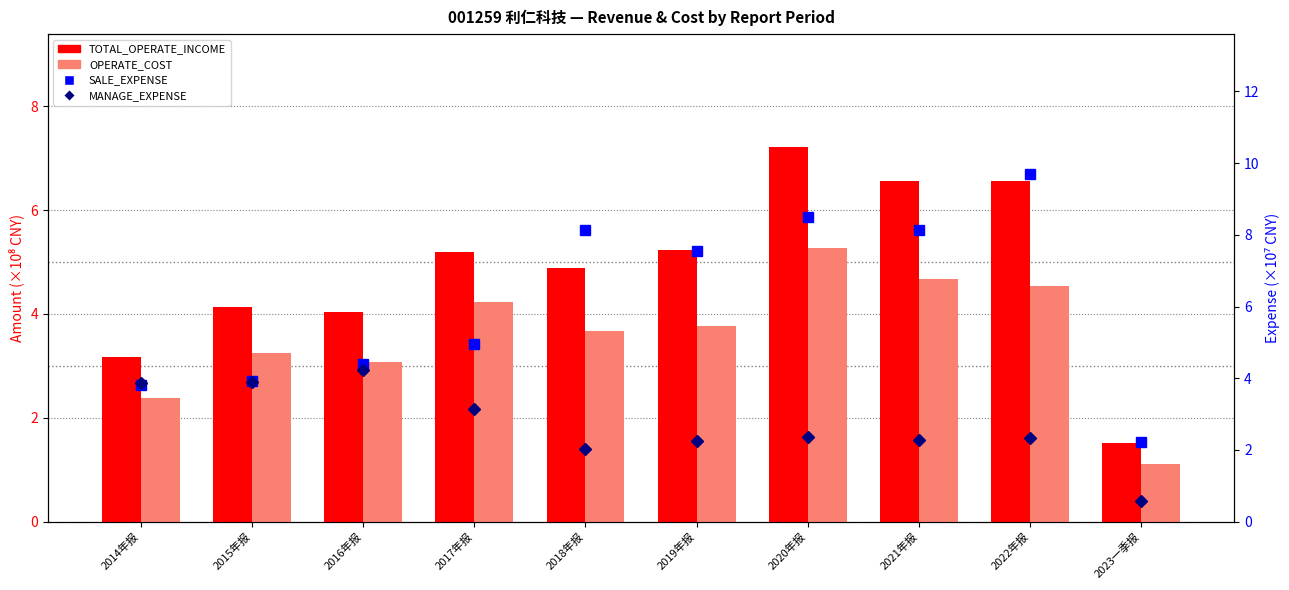

Which series has the widest spread of values?

SALE_EXPENSE